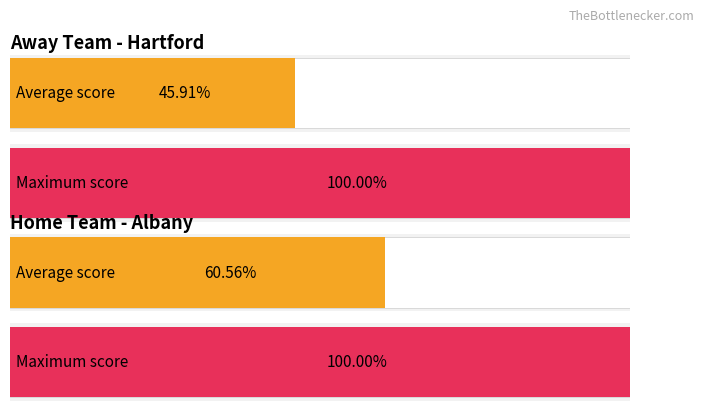

Count the number of data series in this chart.

2